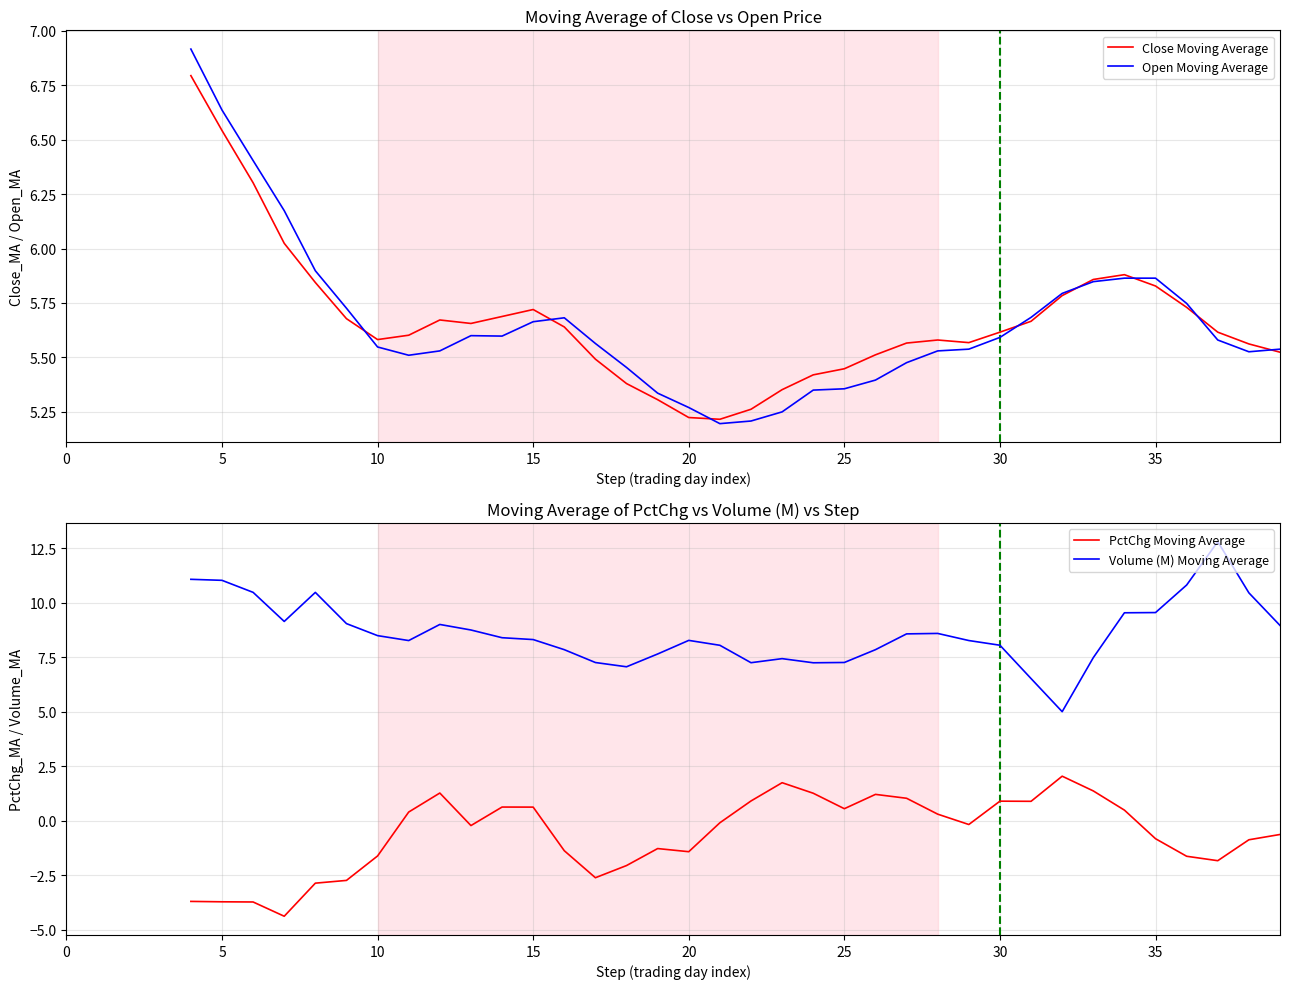

Is it true that Volume (M) Moving Average equals 5.4 at 10?

False